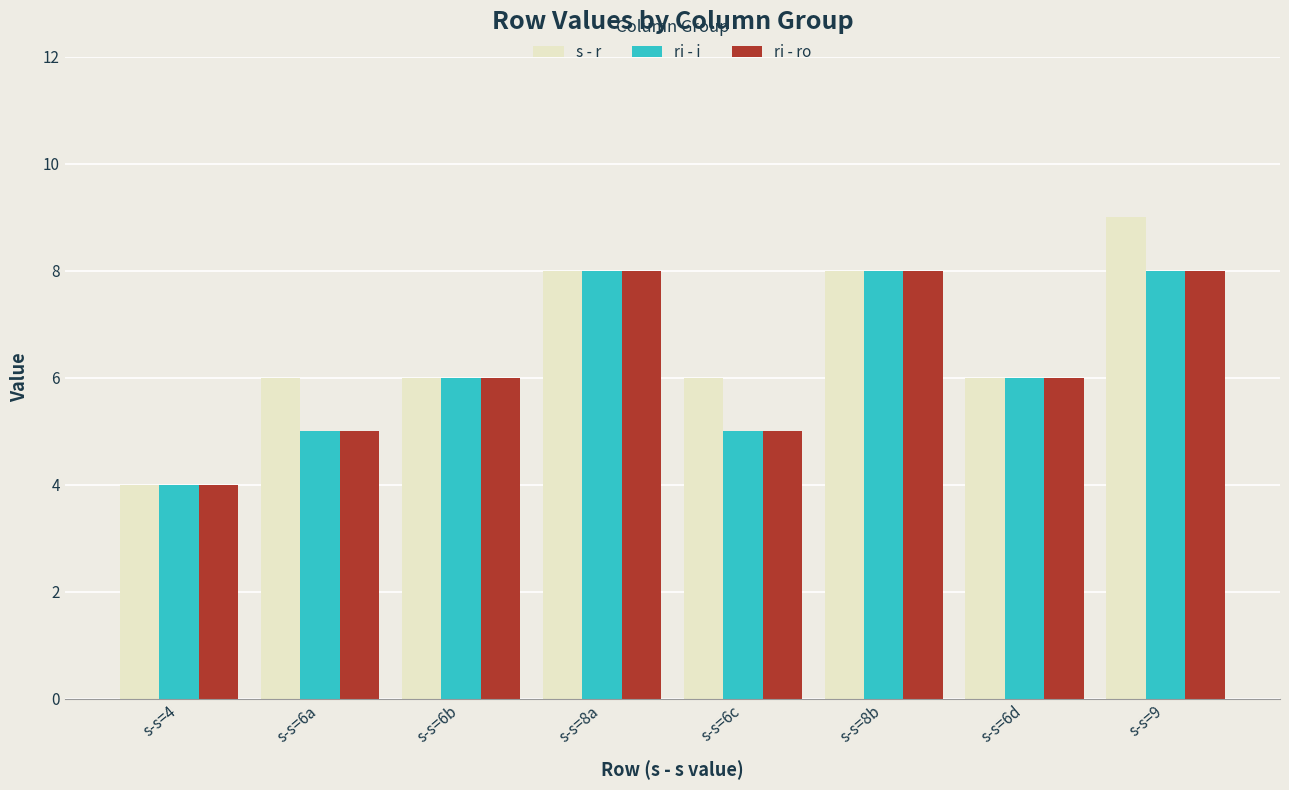

Is it true that s - r equals 6 at s-s=6b?

True